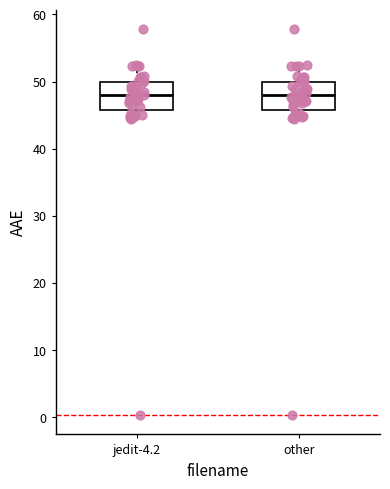

Reading left to right, read every box against the y-axis: the position of its median line, the range the box covers, and the ends of its whiskers. The values are not printed on the chart, so give them approximately, as read against the axis.

jedit-4.2: median 48, box 46 to 50, whiskers 44 to 52
other: median 48, box 46 to 50, whiskers 44 to 52